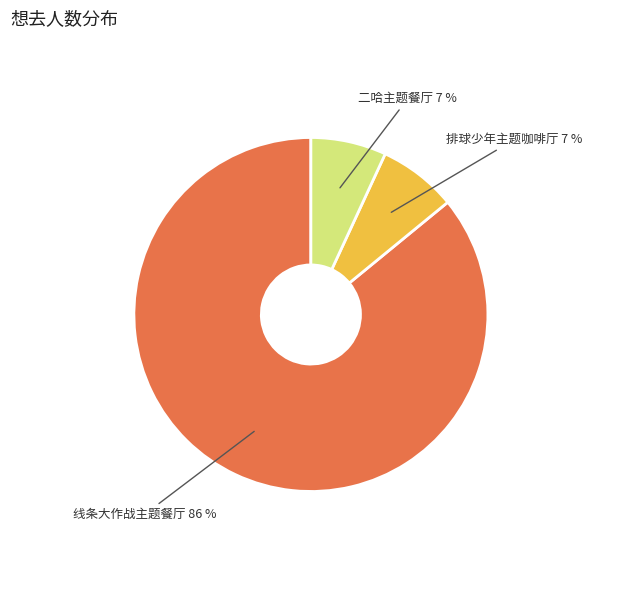

To the nearest percent, what percentage of the pie is 排球少年主题咖啡厅?

7%